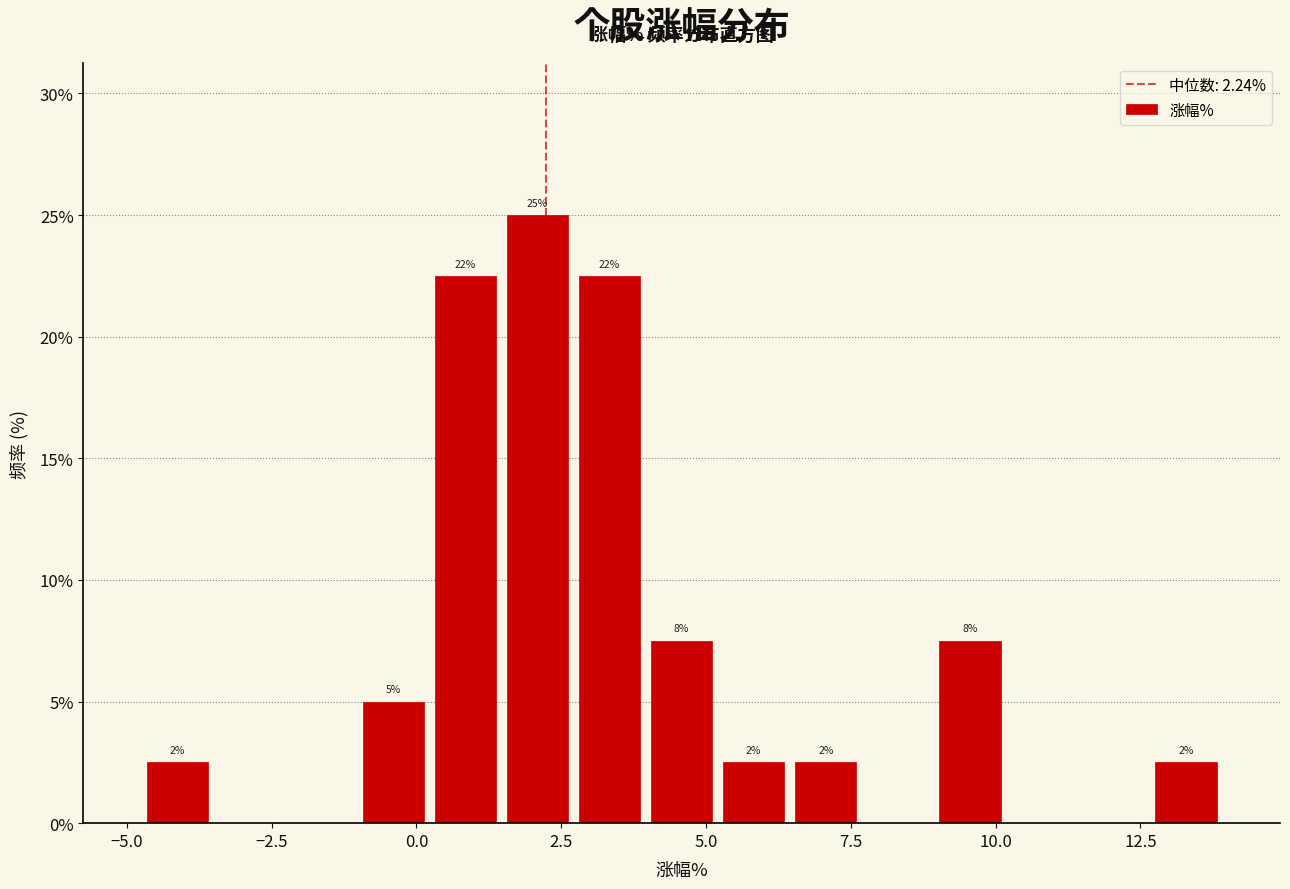

Read against the x-axis, roughly where is the centre of the tallest bar?

2.0